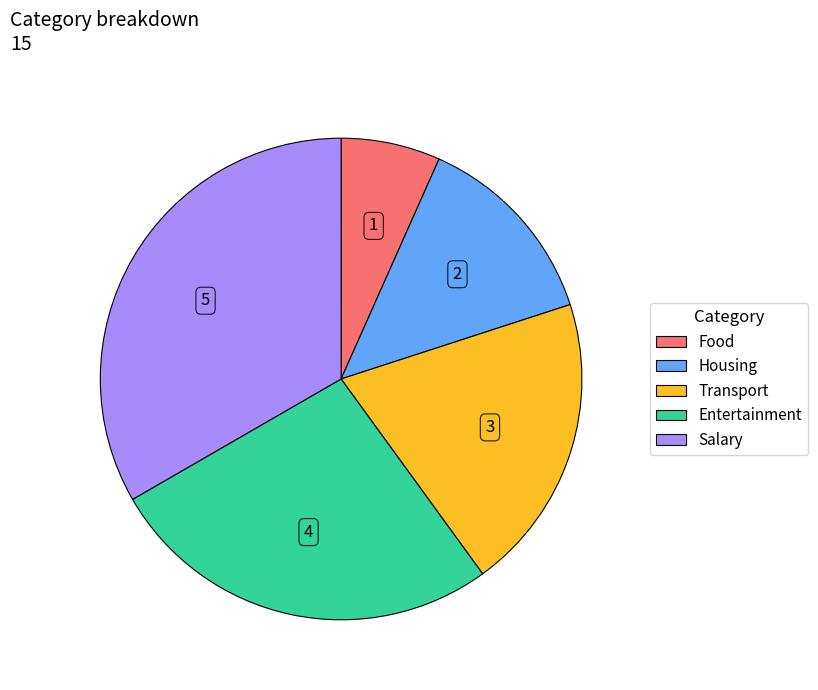

True or false: Housing accounts for 13% of the total.

True